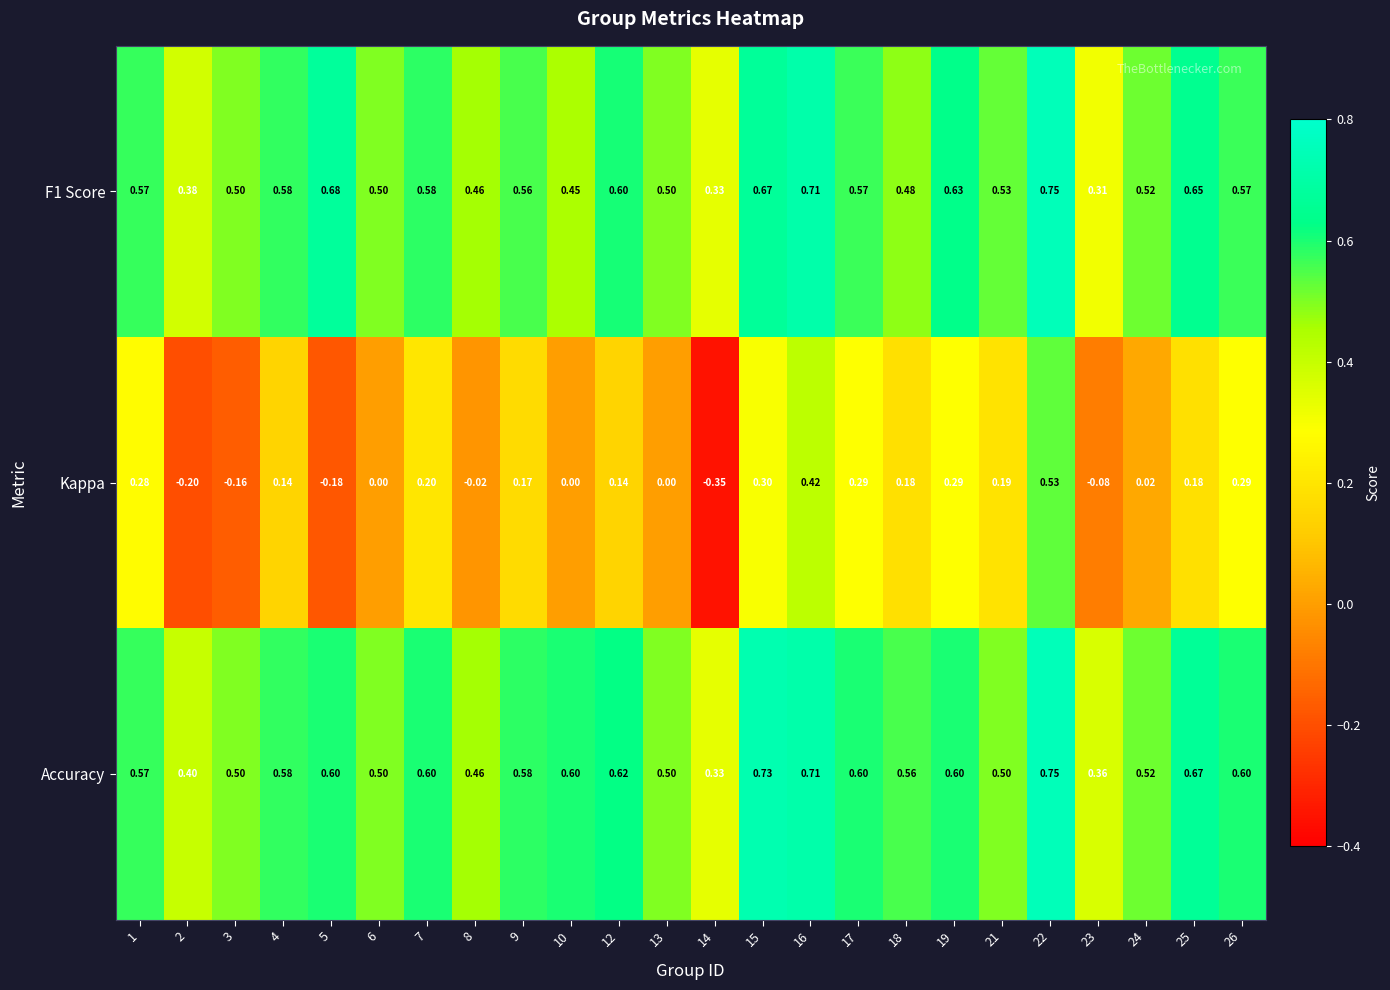

What is the total value across all series at 6?

1.0